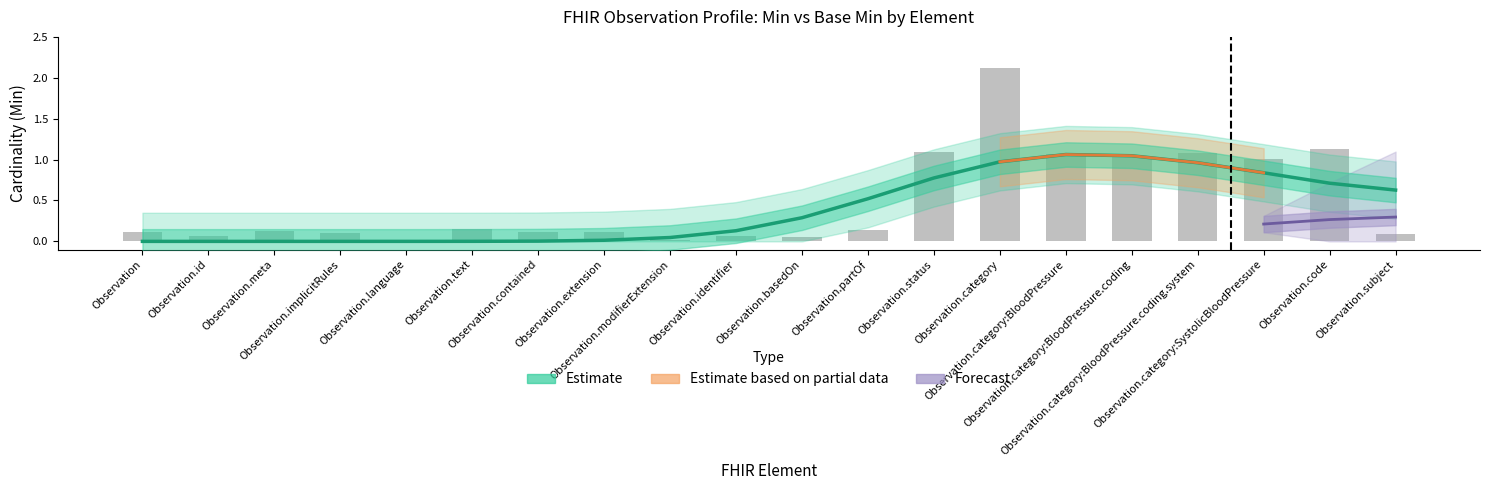

What is the label of the 16th bar from the left?

Observation.category:BloodPressure.coding